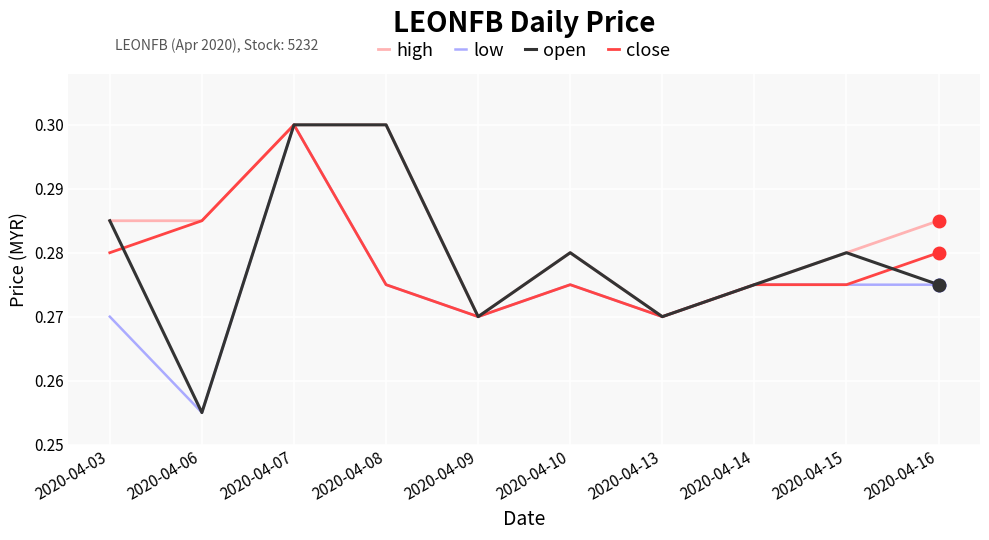

Where is open nearest to the value 0?

2020-04-06